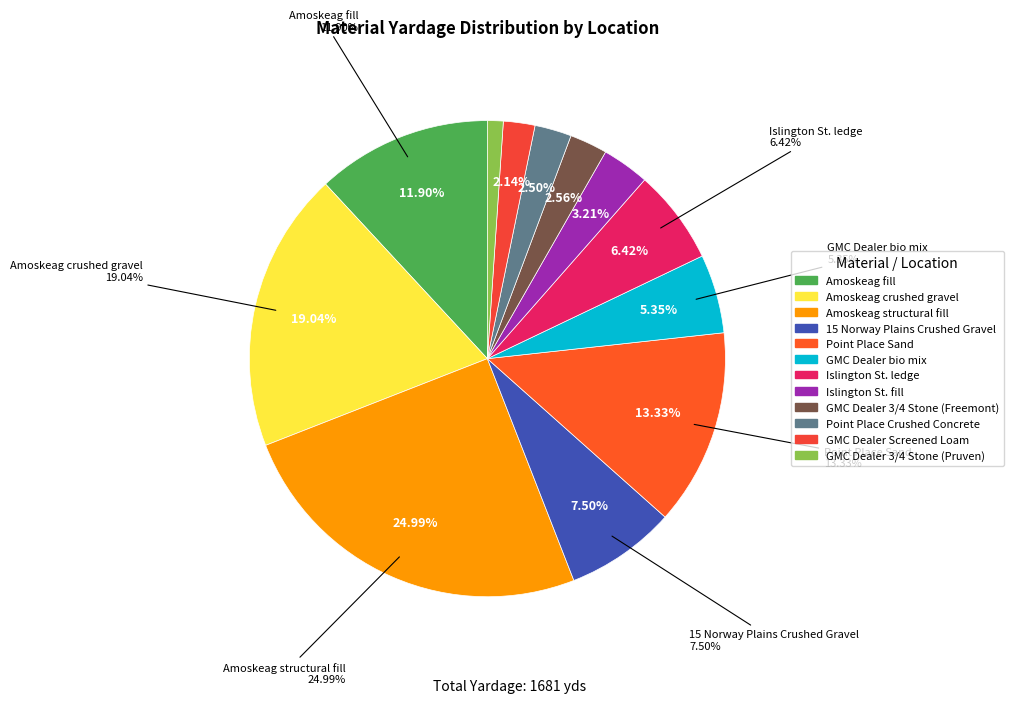

What percentage is NOT represented by GMC Dealer 3/4 Stone (Pruven)?

98.9%